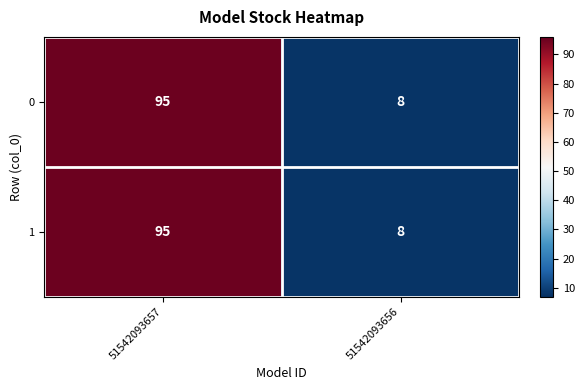

What is the difference between the maximum and minimum values in the 0 series?

87